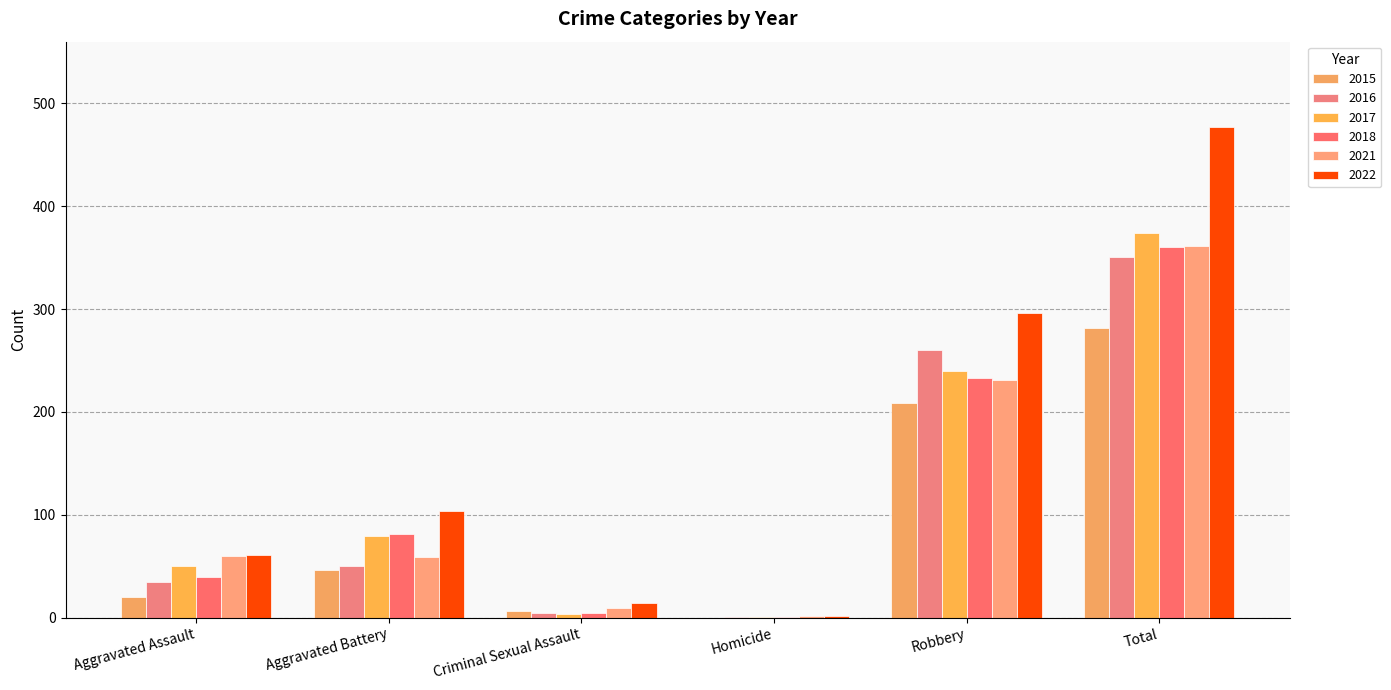

Reading right to left, what are all the values shown in this chart?

2015: 282	209	0	7	46	20
2016: 351	260	1	5	50	35
2017: 374	240	1	4	79	50
2018: 360	233	1	5	81	40
2021: 361	231	2	9	59	60
2022: 477	296	2	14	104	61